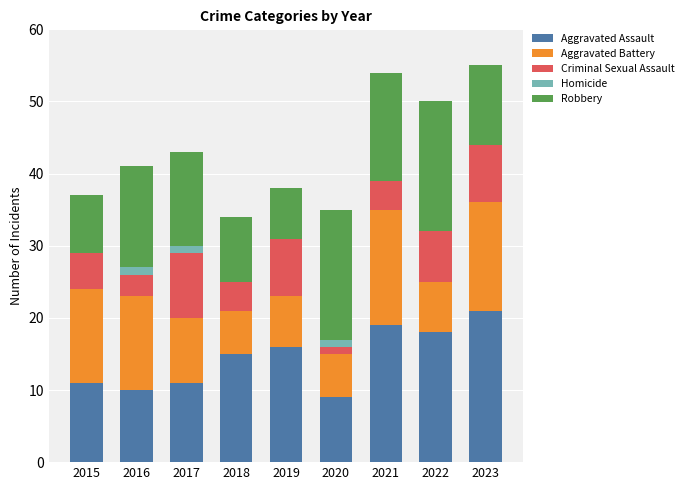

What is the highest value of the Aggravated Assault series?

21